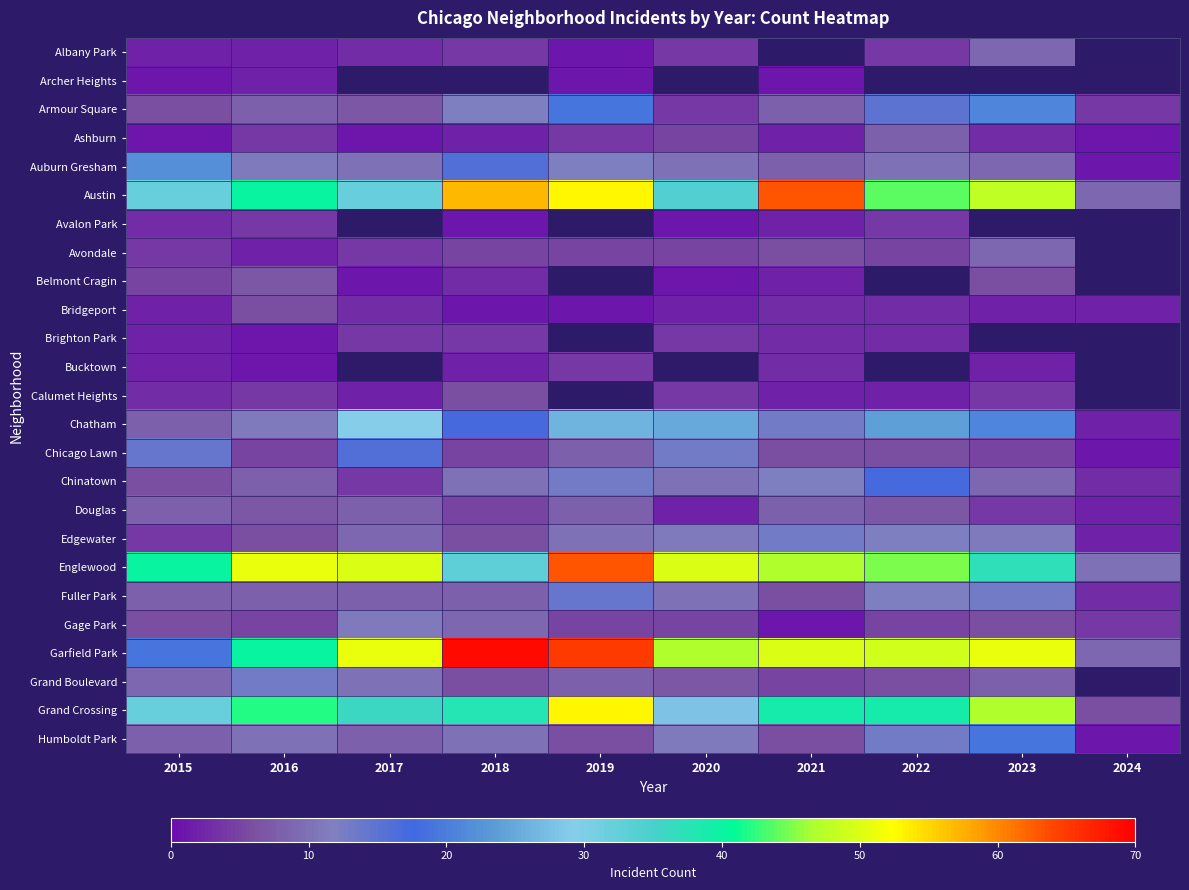

At which category does the chart reach its minimum across all series?

2019